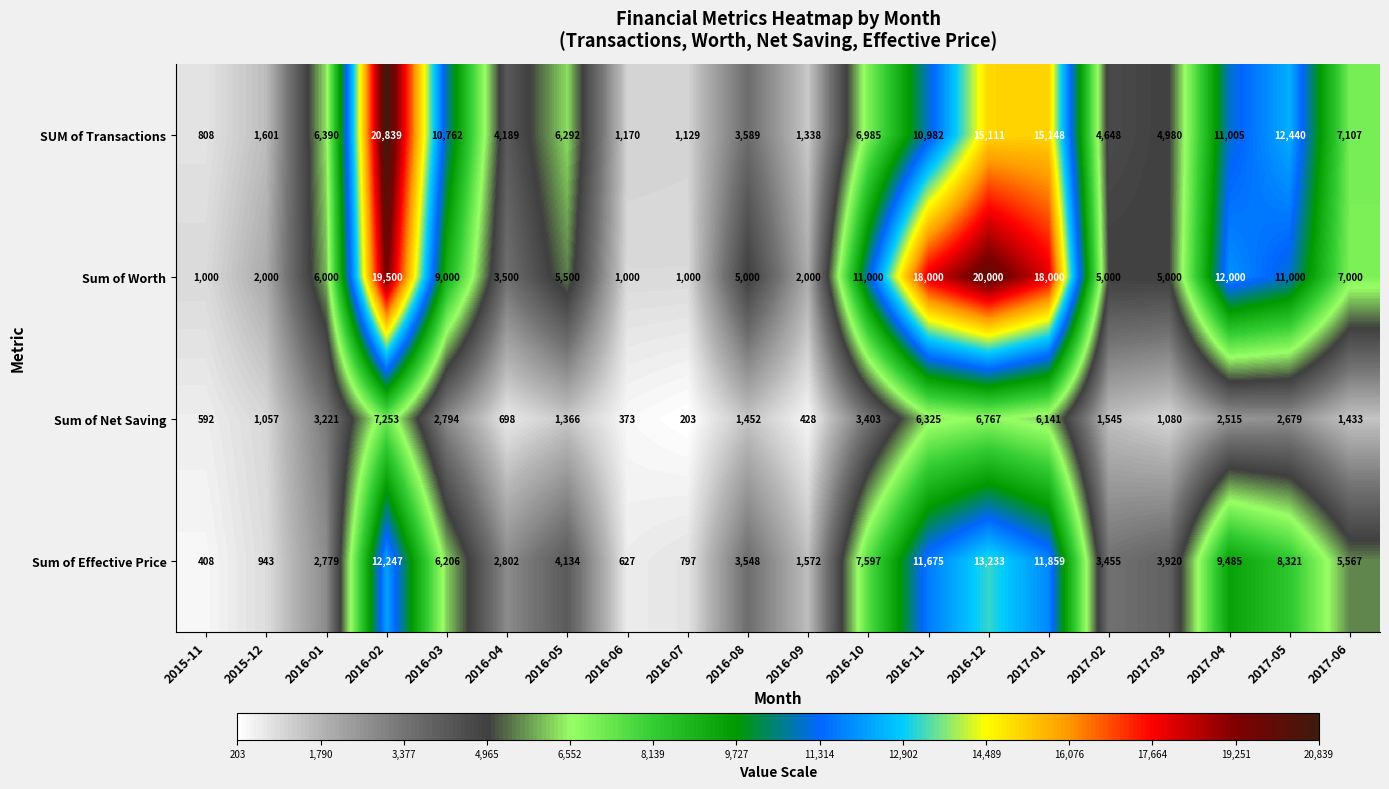

Which series has the largest total across all categories?

Sum of Worth